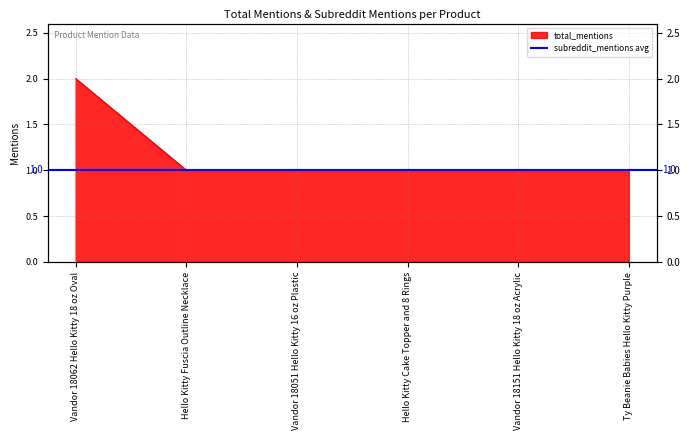

What is the label of the 3rd point from the left?

Vandor 18051 Hello Kitty 16 oz Plastic